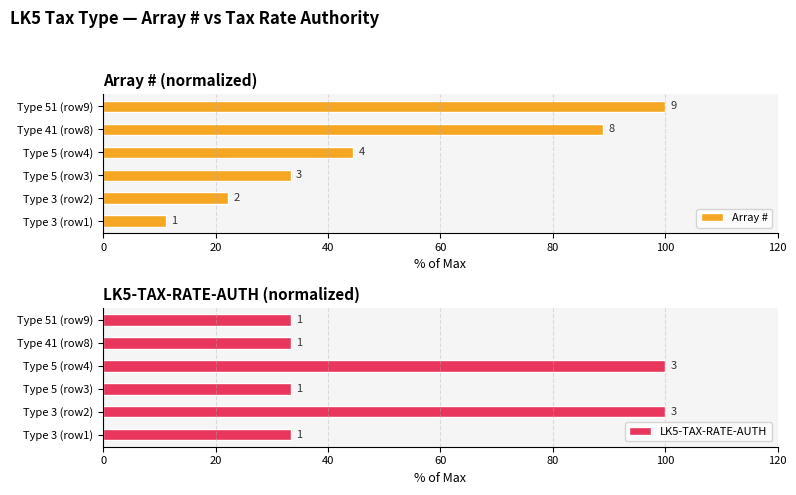

Is it true that Array # equals 11.1 at Type 3 (row1)?

True